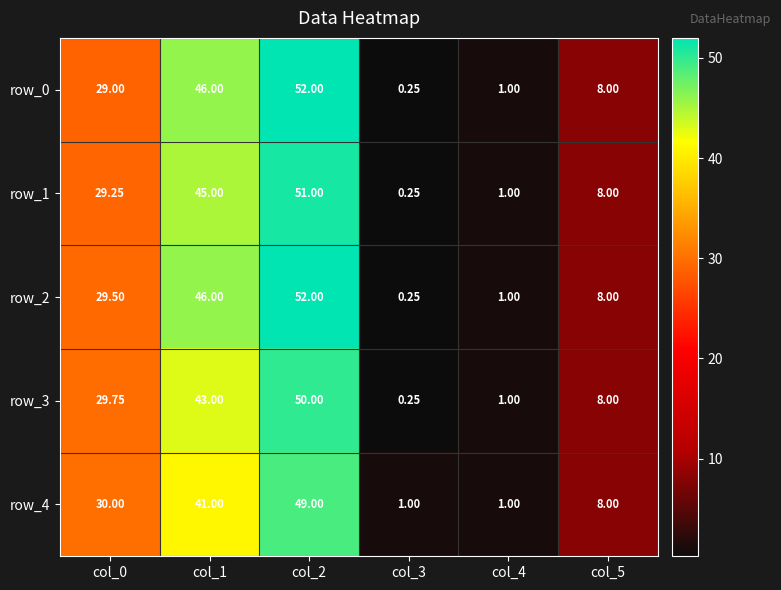

Which series has the largest total across all categories?

row_2